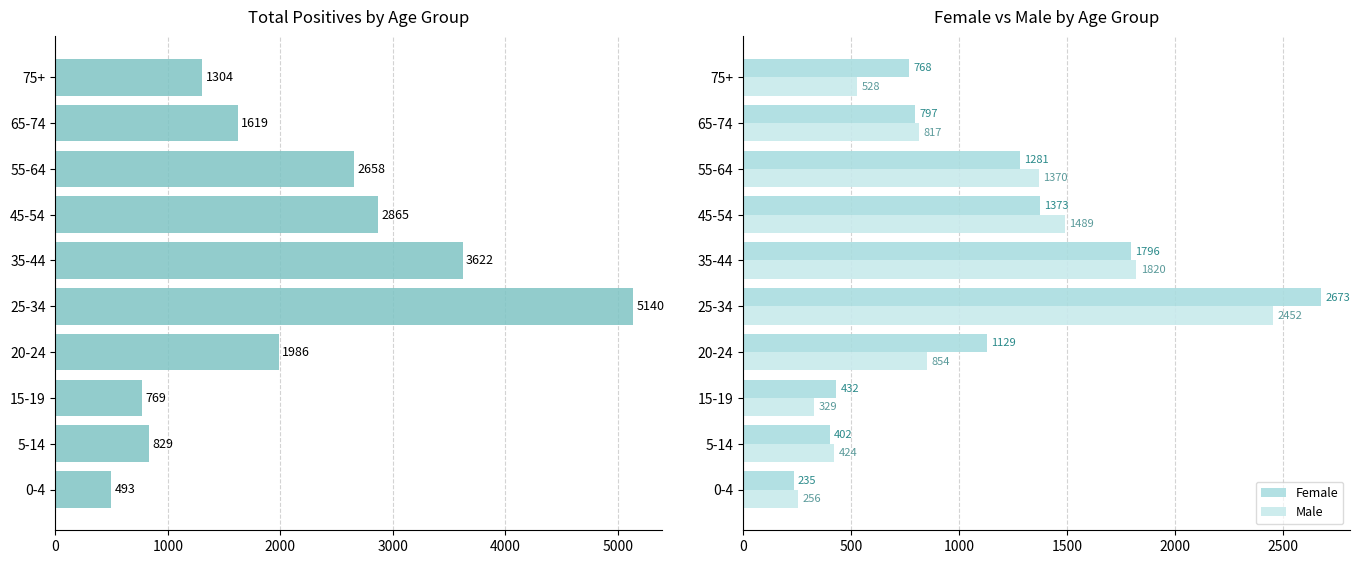

What is the total value across all series at 0-4?

984